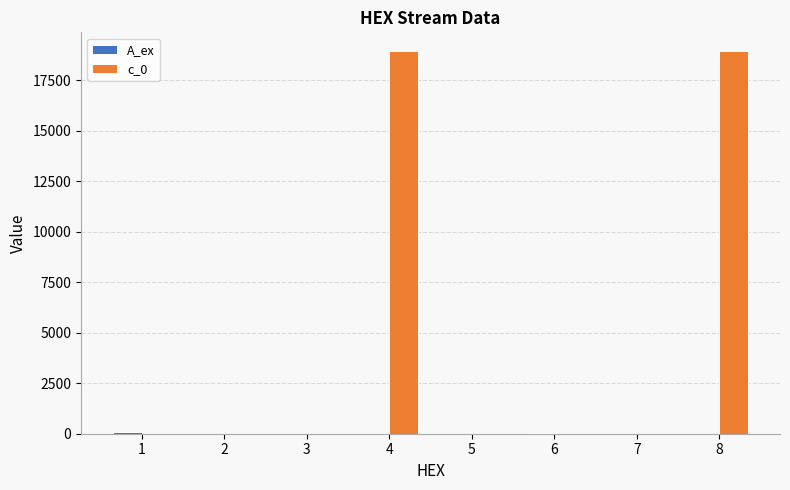

How many values in the c_0 series exceed 0?

2